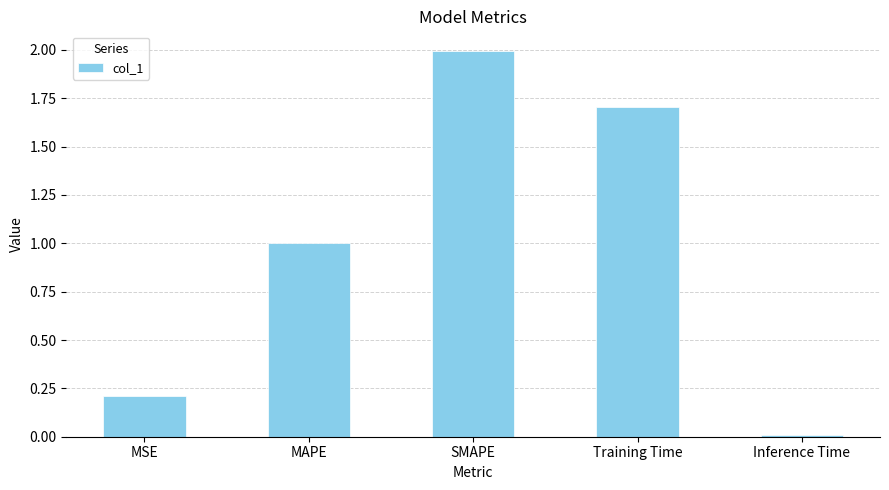

The chart shows a value of 1.7 at MAPE. True or false?

False